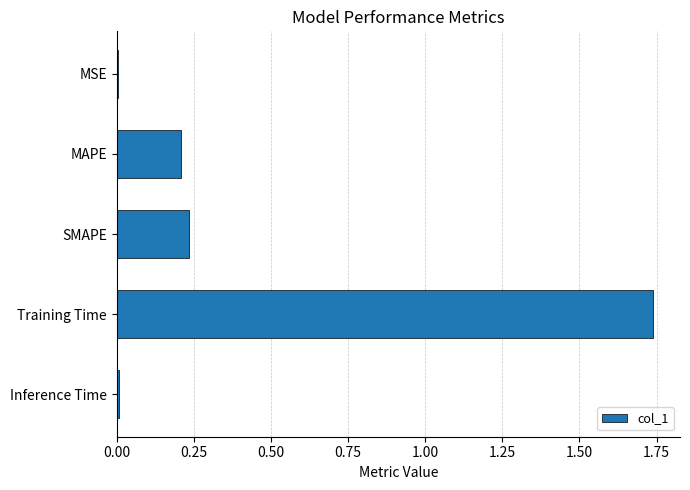

Between MAPE and Training Time, which is larger?

Training Time